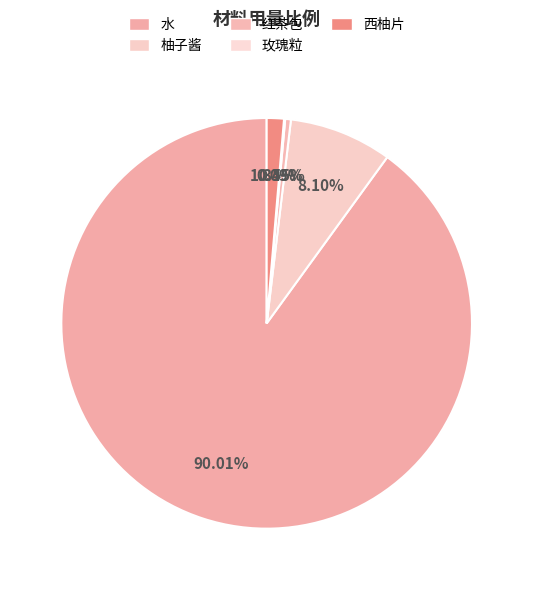

Is it true that 红茶包 is 0% of the pie?

True